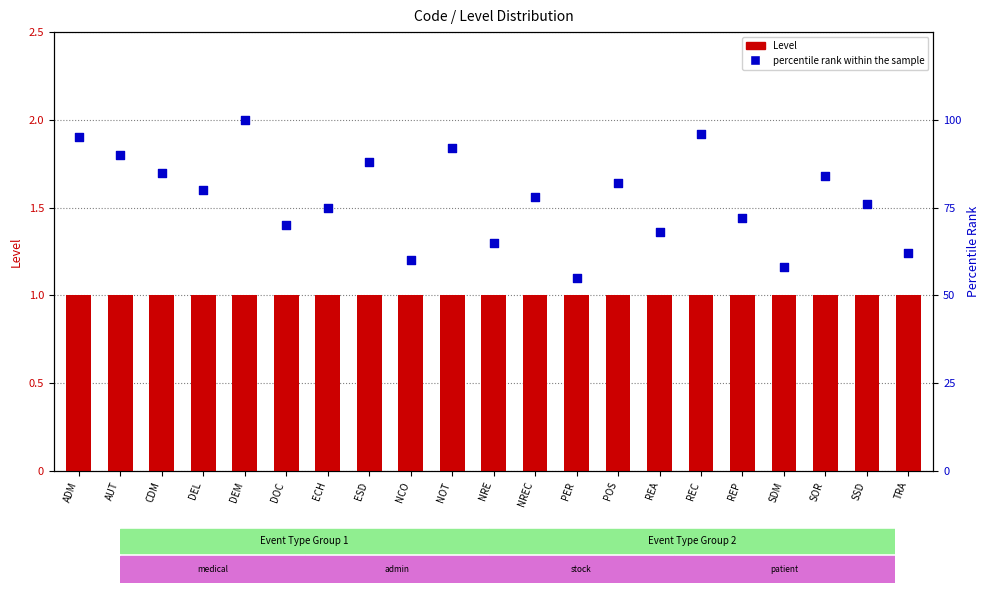

What are all the series names shown in the legend?

Level, percentile rank within the sample